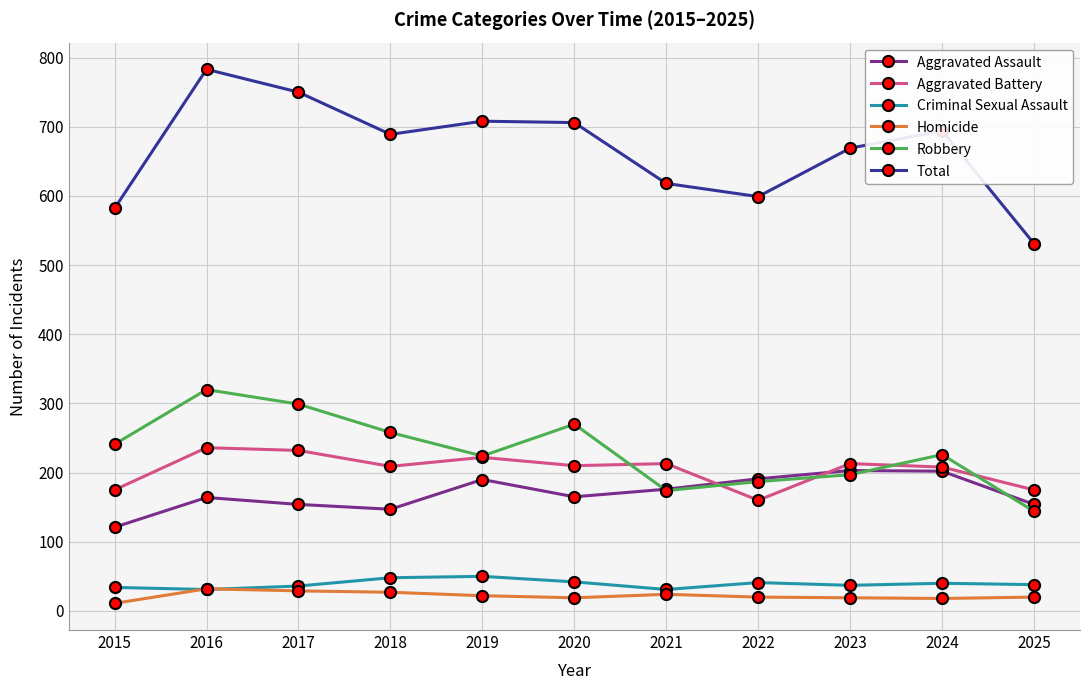

Which series has the largest total across all categories?

Total